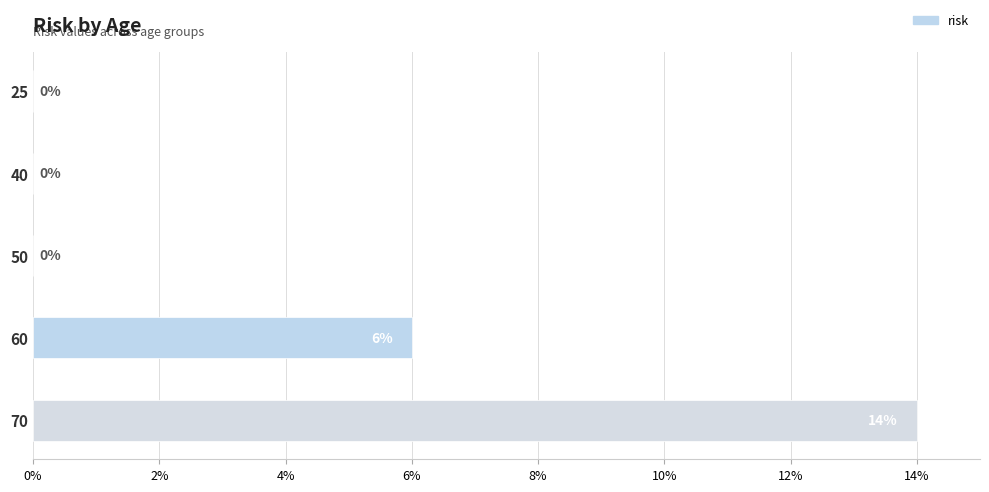

Which label corresponds to the largest value in the chart?

70